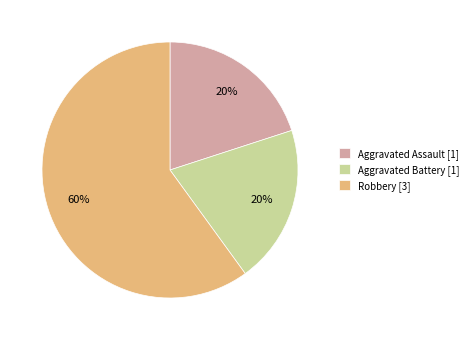

Approximately how many times larger is the value at Aggravated Assault compared to Aggravated Battery?

1.0